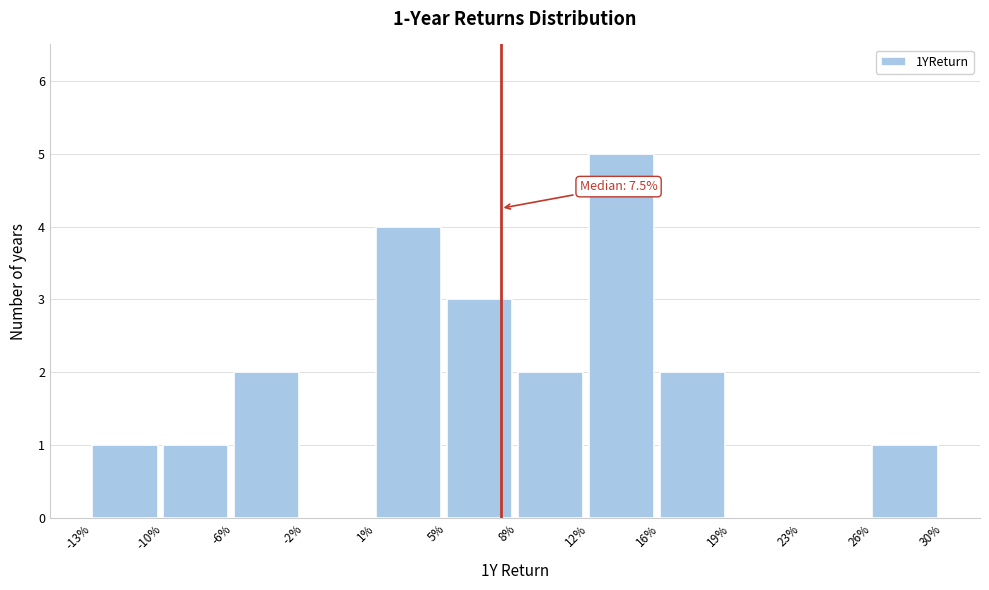

Reading left to right, transcribe all the data shown in this chart.

-13%=1	-10%=1	-6%=2	-2%=0	1%=4	5%=3	8%=2	12%=5	16%=2	19%=0	23%=0	26%=1